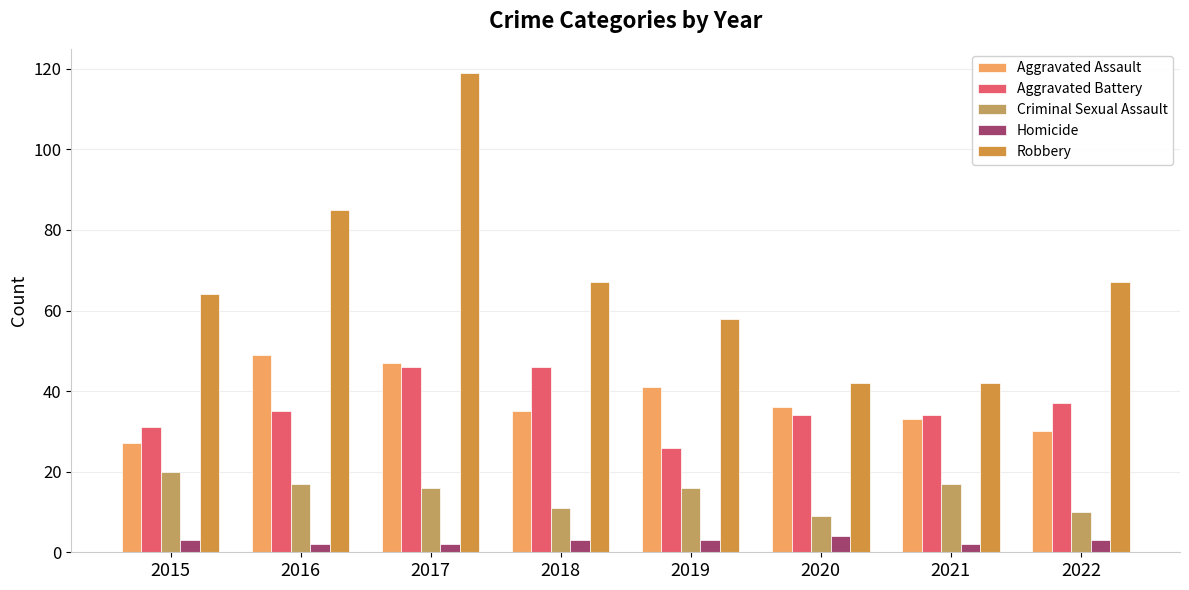

Which series has the largest total across all categories?

Robbery